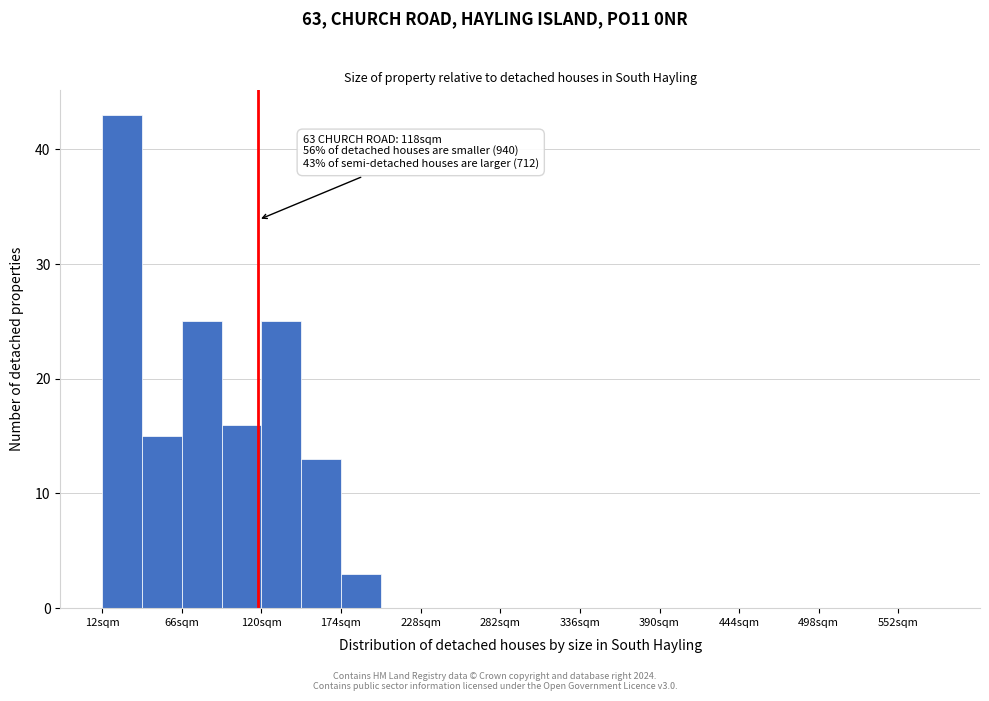

Read against the x-axis, roughly where is the centre of the tallest bar?

30